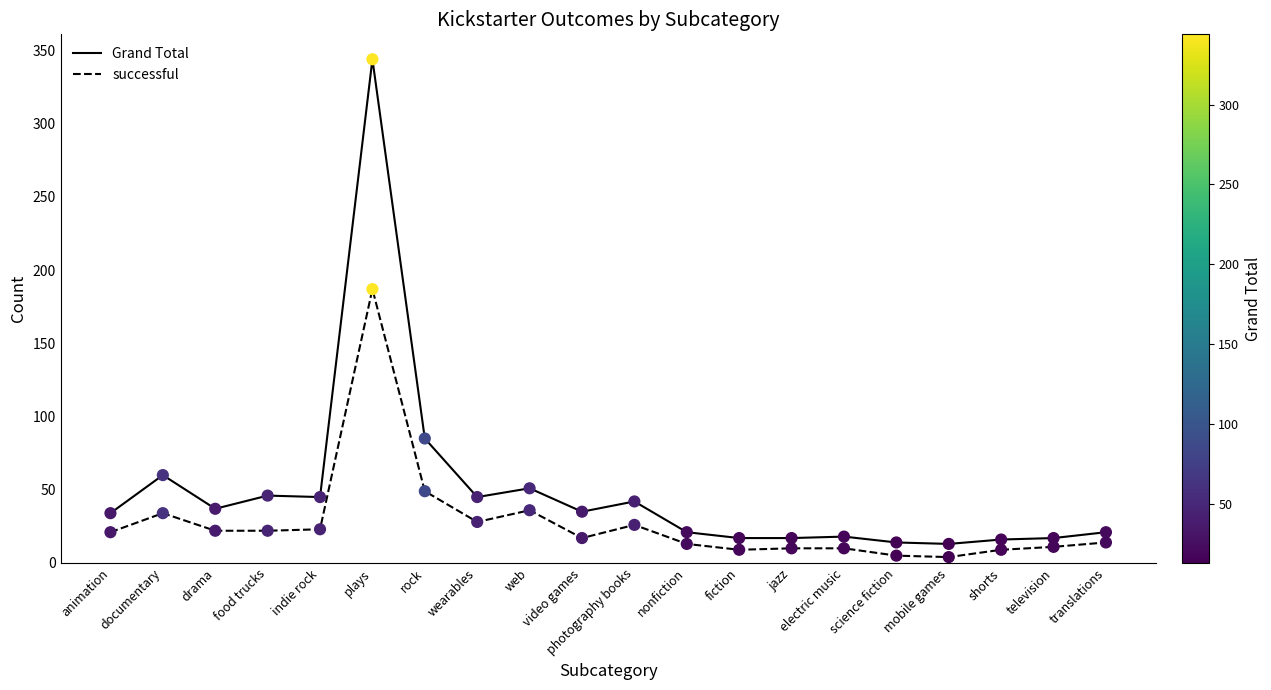

Which series has the largest total across all categories?

Grand Total